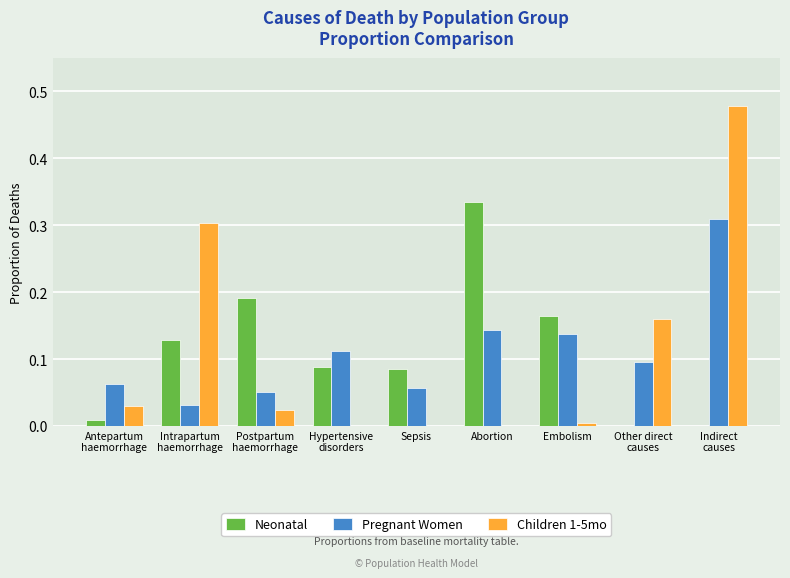

What is the sum of all Neonatal values?

1.0